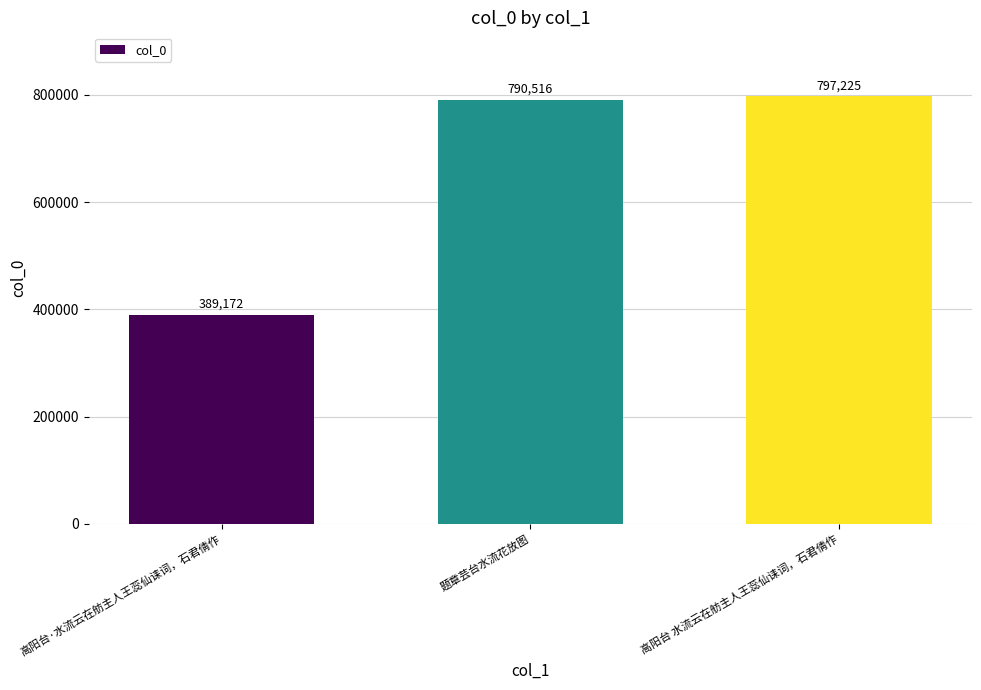

Reading right to left, extract all data points from this chart.

797225	790516	389172